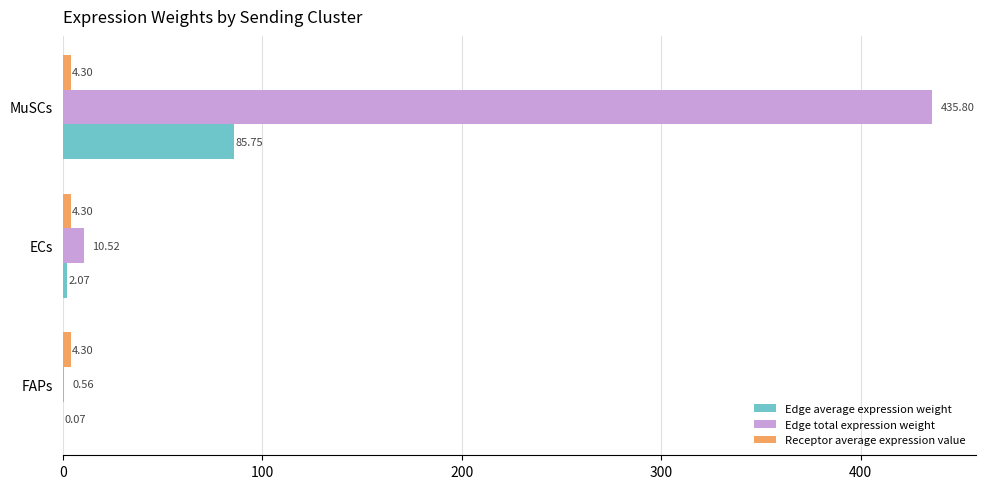

Which series has the largest total across all categories?

Edge total expression weight